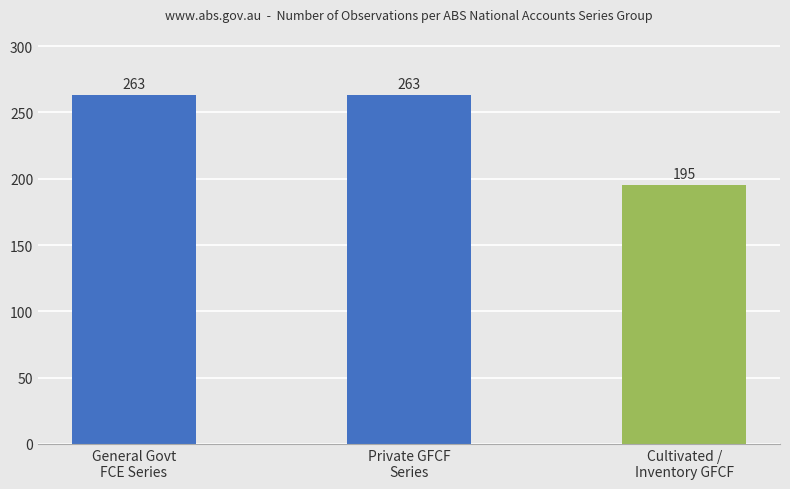

What is the label of the 1st bar from the left?

General Govt
FCE Series